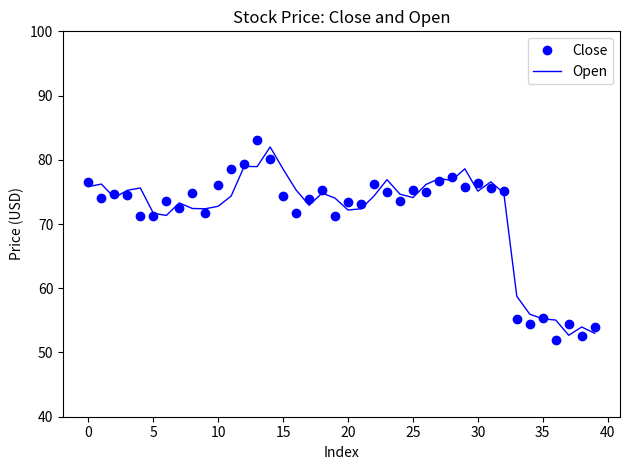

What is the difference between the maximum and minimum values in the Open series?

29.3